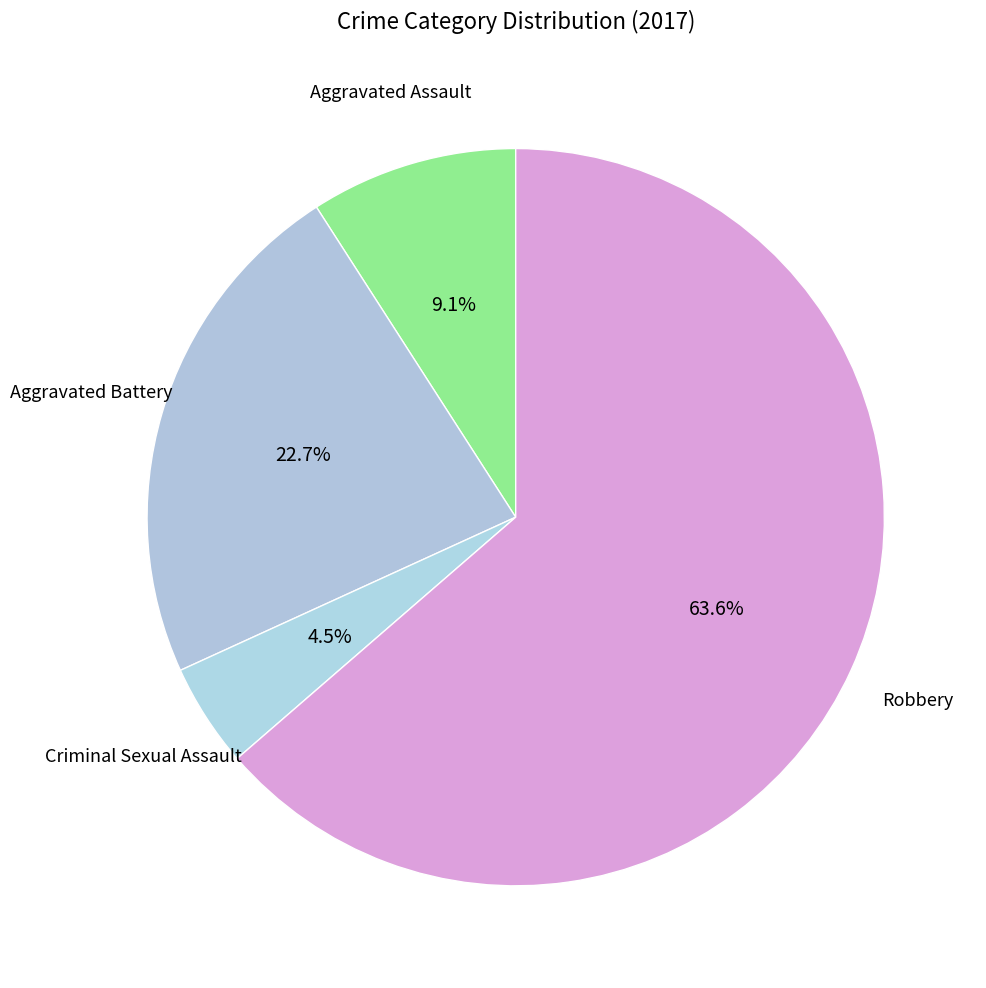

How many segments does this pie chart have?

4